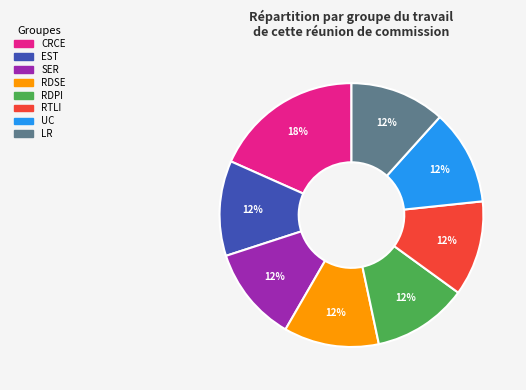

To the nearest percent, what is the average slice percentage?

12%